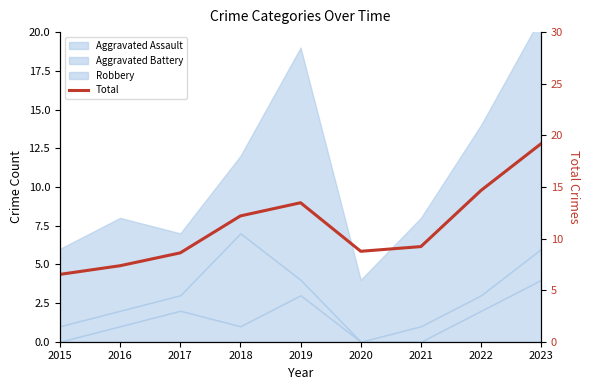

Reading left to right, what are all the values shown in this chart?

6.5	7.4	8.6	12.2	13.5	8.8	9.2	14.7	19.2